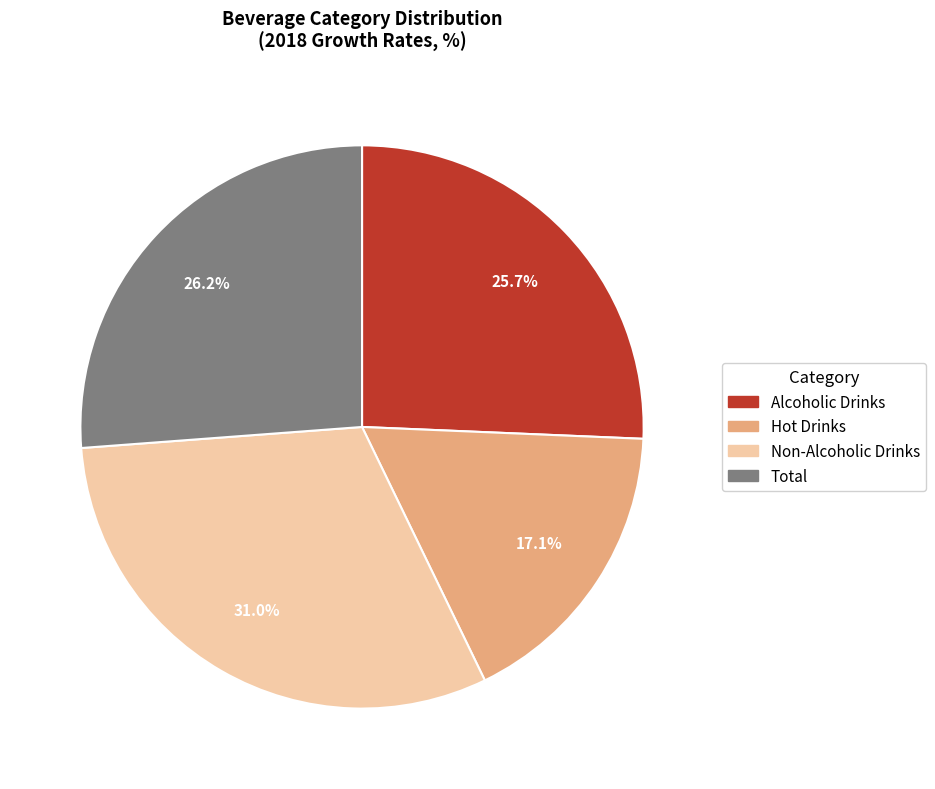

To the nearest percent, what is the combined percentage of Alcoholic Drinks and Non-Alcoholic Drinks?

57%